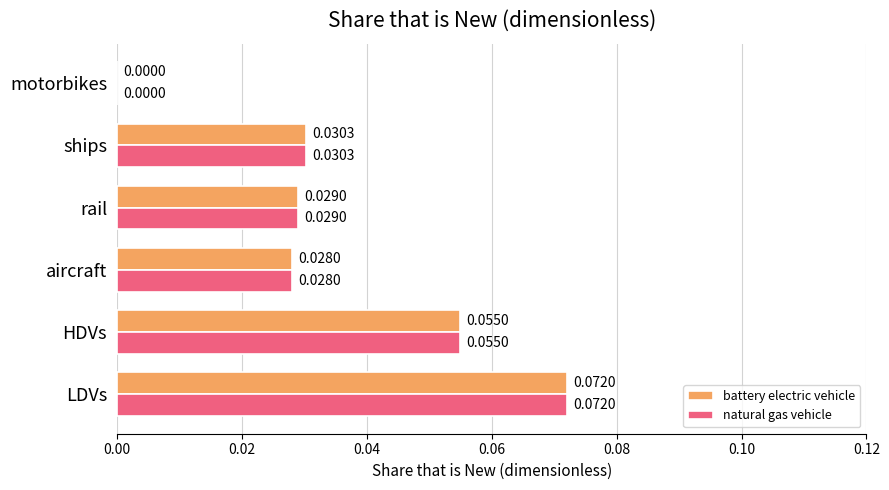

At which category is the sum across all series the highest?

LDVs